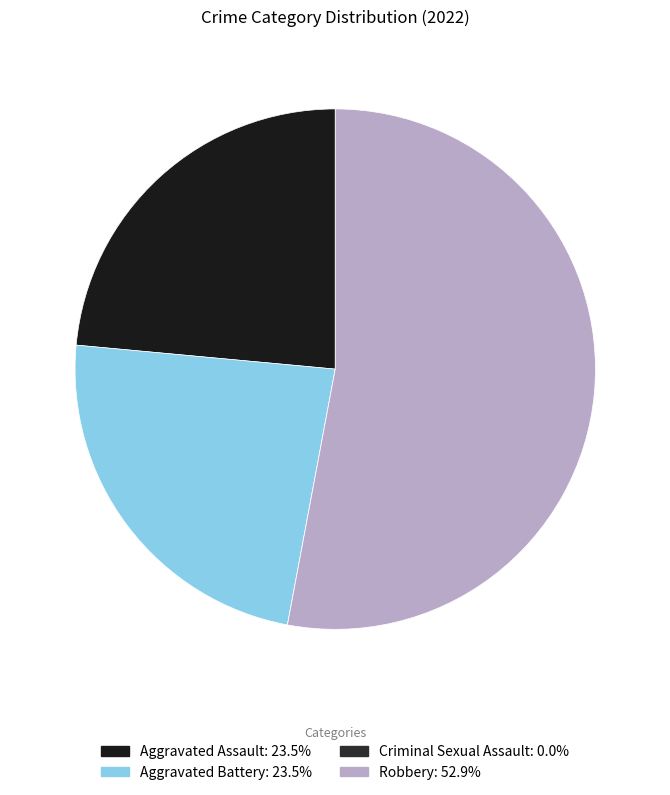

What is the largest slice in the pie chart?

Robbery